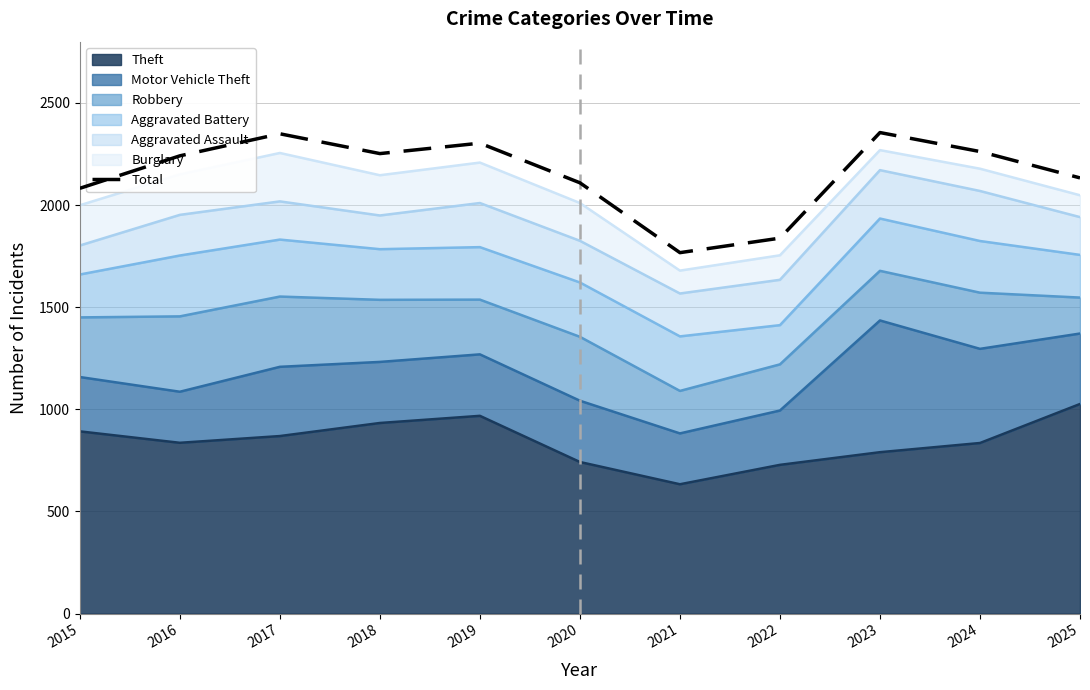

What is the ratio of the value at 2018 to the value at 2021?

1.3